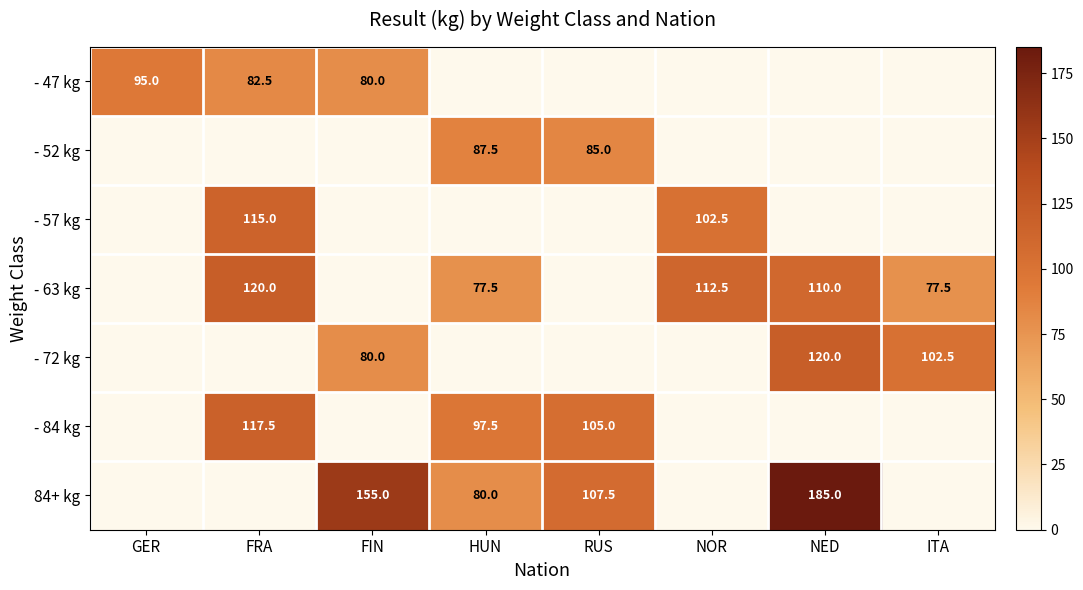

What is the spread (max minus min) of values at GER?

95.0